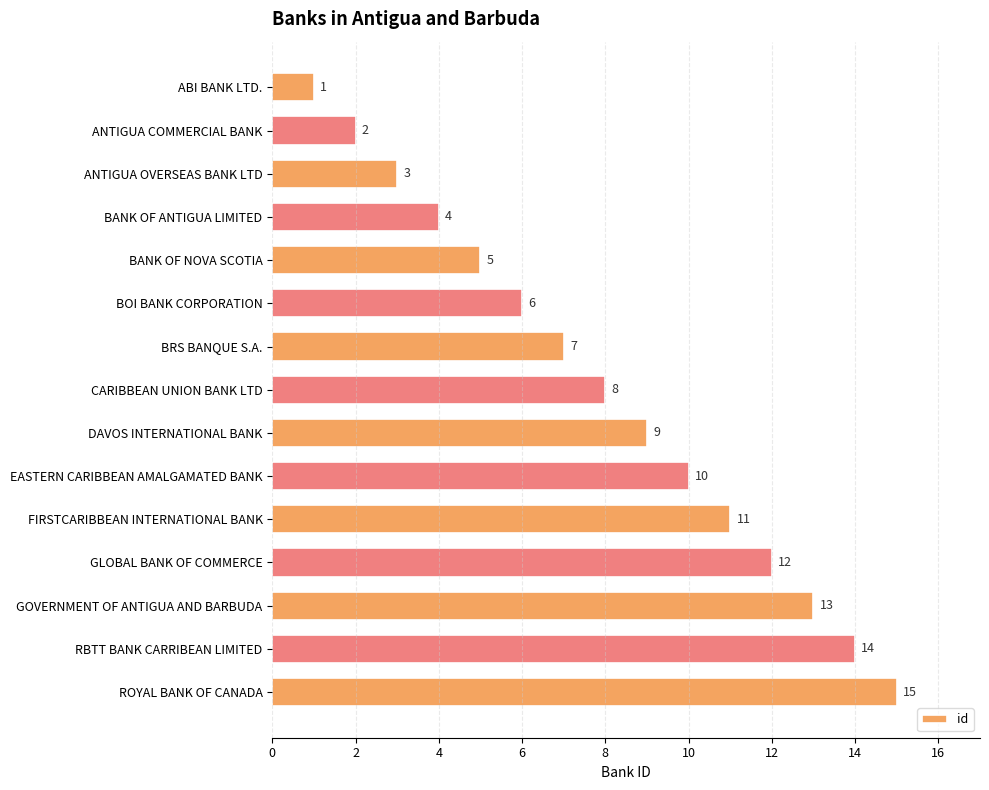

Where is the data nearest to the value 8?

CARIBBEAN UNION BANK LTD